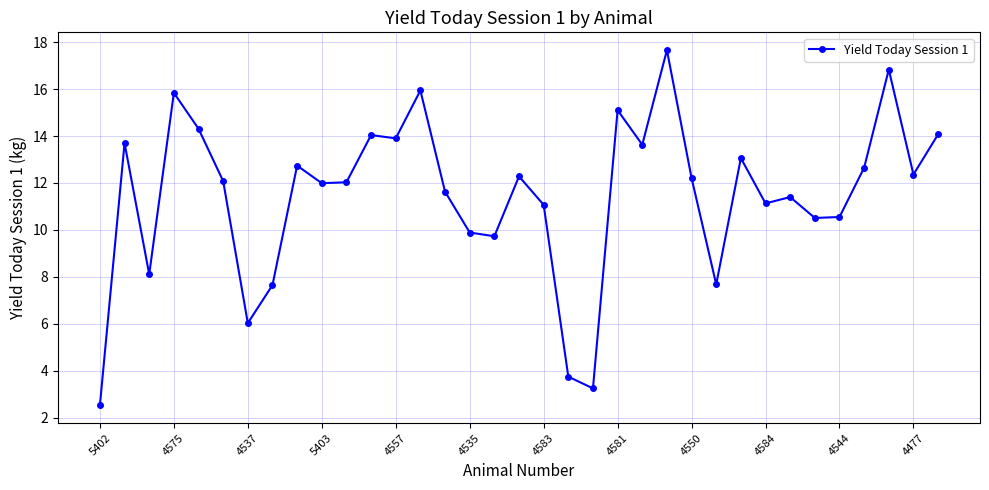

True or false: the data has more than 2 interior local peaks.

True